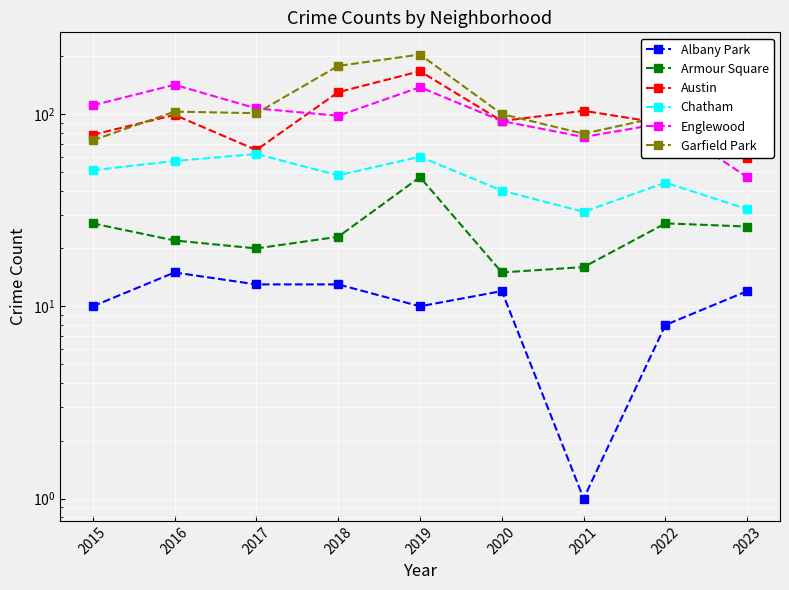

Which category has the highest value in the Armour Square series?

2019